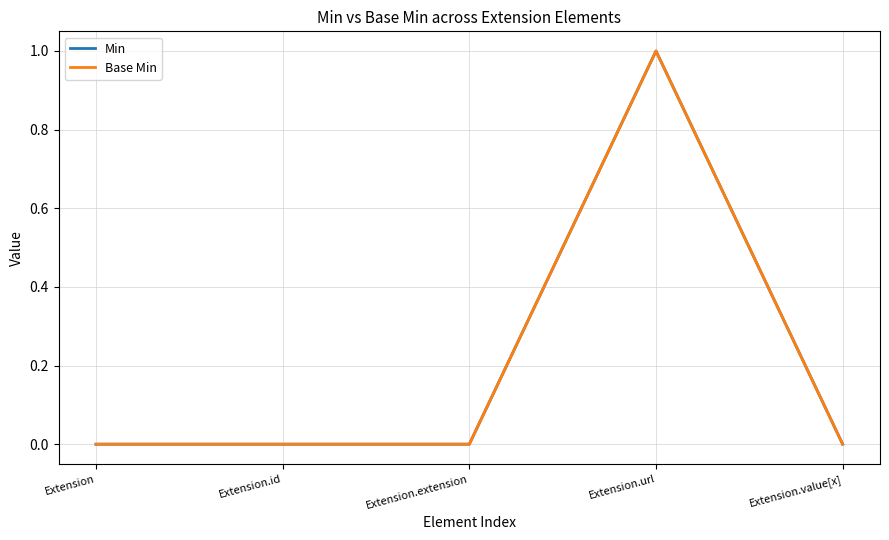

Reading left to right, list all the values displayed in this chart.

Min: 0	0	0	1	0
Base Min: 0	0	0	1	0